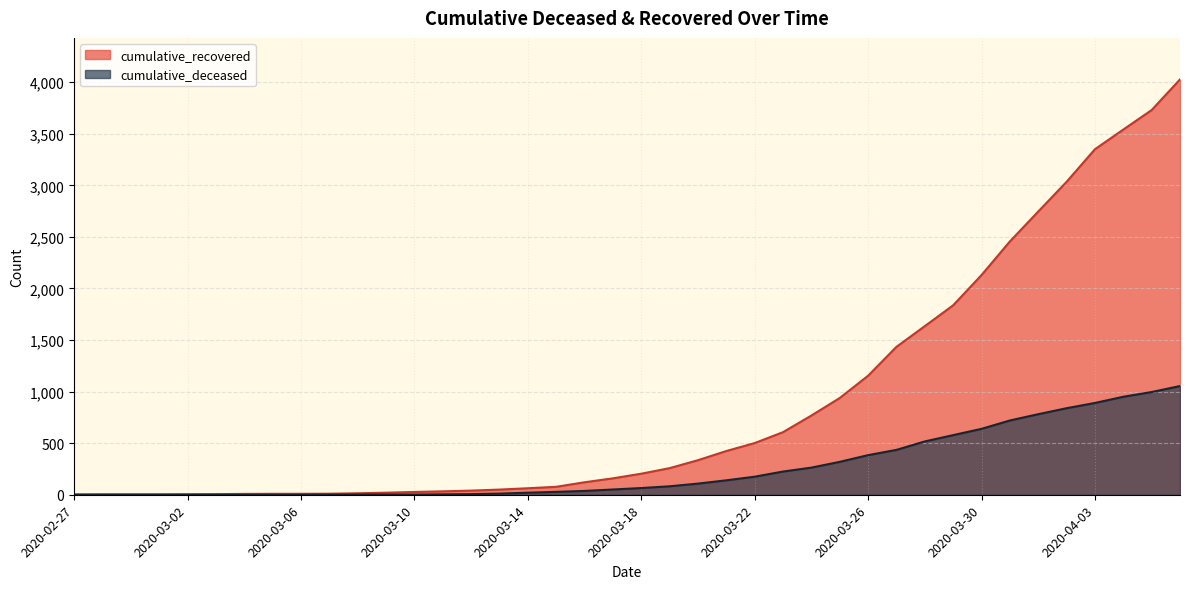

What is the sum of all cumulative_deceased values?

10324